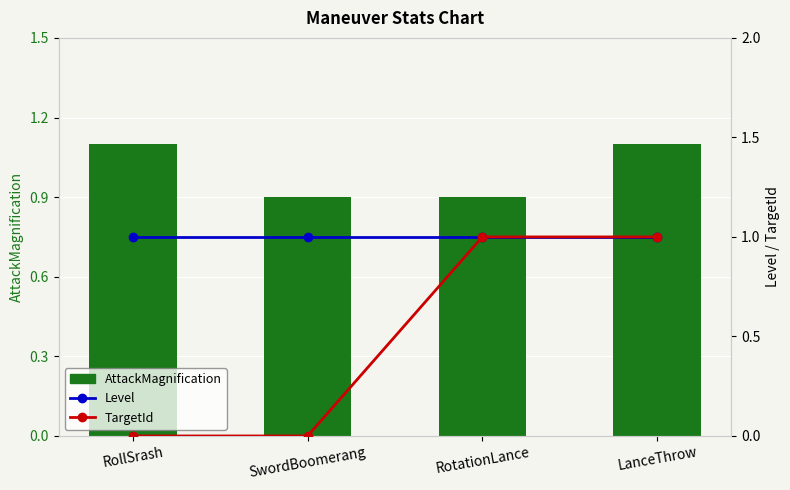

What is the lowest value of the AttackMagnification series?

0.9